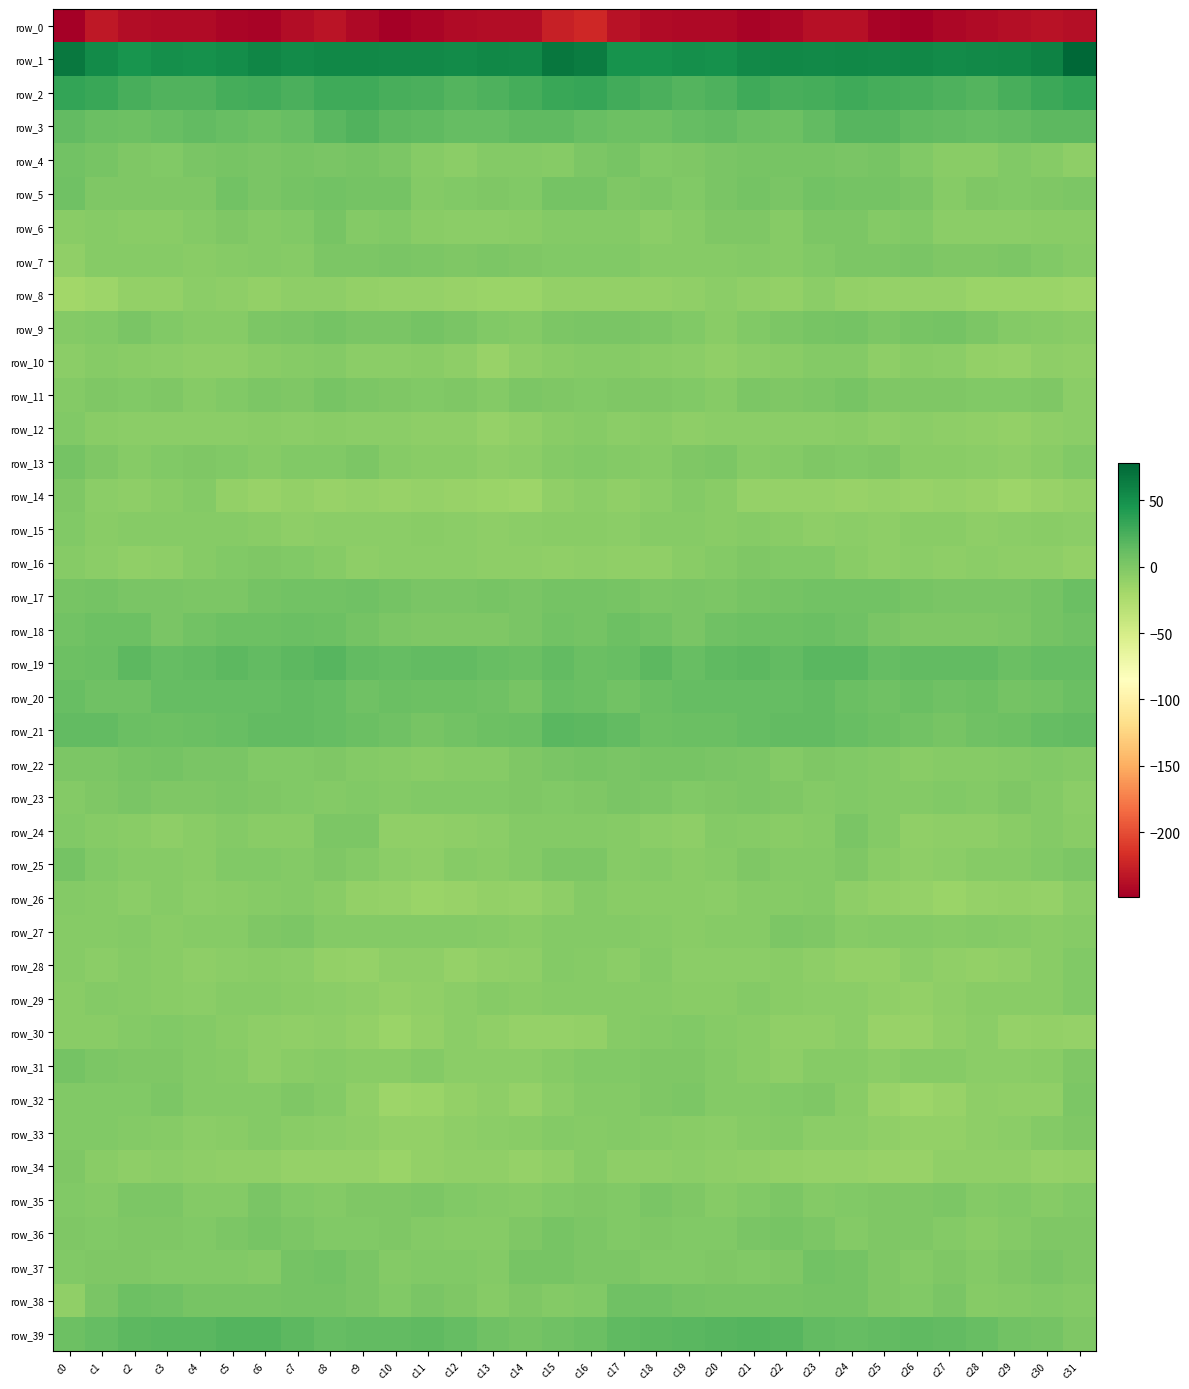

Reading left to right, list all the values displayed in this chart.

row_0: -248.9	-231.3	-239.4	-241.2	-241.2	-244.0	-245.5	-239.1	-234.5	-242.0	-248.8	-244.3	-241.1	-238.8	-239.2	-226.6	-221.2	-236.0	-240.3	-241.4	-241.6	-245.8	-243.4	-236.4	-236.2	-245.8	-247.8	-242.9	-240.3	-238.5	-234.9	-237.7
row_1: 65.9	53.5	47.2	50.7	49.6	52.7	56.9	54.0	55.4	56.1	54.6	54.7	53.8	56.0	54.1	67.0	63.3	47.8	48.8	50.5	49.7	55.3	55.7	54.2	56.1	54.9	55.4	53.6	54.8	55.7	59.8	78.3
row_2: 34.7	31.4	25.8	21.0	21.4	26.4	28.3	24.4	29.0	29.0	24.9	24.4	20.6	22.9	26.7	31.1	32.6	27.8	24.3	20.4	22.7	28.8	25.6	26.2	29.7	26.9	24.9	23.1	20.8	24.7	29.8	33.7
row_3: 14.3	10.4	8.4	11.2	14.2	10.6	8.8	10.7	17.1	21.0	16.4	14.7	12.7	12.4	14.6	15.5	11.7	8.2	9.2	13.0	13.2	9.8	8.2	13.4	19.3	19.5	15.2	14.2	12.5	13.2	16.1	16.6
row_4: 5.9	4.1	0.3	-1.7	1.8	3.2	2.9	3.5	2.0	3.3	0.5	-4.4	-6.3	-3.0	-2.6	-4.5	1.0	3.1	-1.3	-0.0	2.5	3.0	3.0	3.4	2.0	3.0	-1.4	-5.9	-5.3	-2.0	-3.6	-7.7
row_5: 7.0	0.2	0.2	-0.3	0.1	5.8	2.3	4.3	5.8	4.4	4.3	-2.6	-1.5	-0.4	-2.0	5.1	4.8	0.1	0.9	-1.0	2.4	5.2	2.1	5.7	4.9	4.7	1.9	-3.5	0.3	-1.8	-0.8	0.4
row_6: -5.1	-4.7	-6.0	-4.8	-2.4	0.1	-3.0	-1.7	3.1	-2.4	-1.7	-5.2	-6.7	-6.5	-5.5	-3.3	-2.3	-3.3	-6.1	-4.1	-0.9	-0.9	-3.5	0.8	1.4	-3.0	-2.2	-6.3	-6.5	-6.1	-5.5	-5.0
row_7: -8.9	-4.4	-3.6	-4.4	-5.1	-3.7	-3.5	-4.1	0.6	0.9	2.3	0.6	-0.5	0.4	-0.4	-2.2	-1.5	-1.3	-4.6	-4.6	-4.6	-3.2	-4.7	-2.1	1.1	0.8	2.6	-0.3	-0.2	0.5	-1.8	-4.6
row_8: -17.7	-15.5	-10.3	-10.8	-6.7	-8.4	-10.5	-7.6	-8.4	-10.7	-11.7	-12.0	-13.5	-15.0	-14.0	-10.2	-10.8	-11.1	-10.9	-8.8	-6.8	-9.8	-10.0	-6.4	-9.9	-11.4	-11.8	-12.2	-14.1	-15.0	-14.4	-15.5
row_9: -3.1	-1.3	1.7	-1.5	-3.9	-3.5	0.6	1.8	5.0	2.9	1.7	5.3	2.7	-2.1	-3.3	1.0	2.1	1.8	0.8	-2.1	-4.9	-1.9	1.2	3.2	5.0	0.8	3.8	4.9	1.2	-3.4	-4.3	-5.8
row_10: -6.8	-4.4	-5.3	-6.1	-8.6	-7.6	-5.7	-4.2	-2.9	-6.2	-6.9	-6.0	-8.4	-12.5	-8.6	-5.4	-4.1	-3.6	-5.6	-6.6	-9.1	-6.7	-5.4	-3.4	-3.5	-7.7	-5.8	-6.6	-10.4	-11.9	-8.5	-9.1
row_11: -2.4	-0.8	-1.2	-0.8	-4.2	-1.4	1.0	-0.6	3.1	0.9	-0.0	-1.3	-0.0	-3.4	0.8	-0.9	-2.0	-0.8	-0.7	-2.1	-3.9	0.4	-0.1	0.5	3.4	-0.4	-0.4	-0.7	-1.7	-2.2	-0.0	-6.4
row_12: -1.1	-5.6	-6.1	-6.7	-7.3	-6.3	-6.0	-6.4	-6.0	-6.8	-6.4	-7.9	-8.1	-11.7	-8.9	-5.6	-4.7	-6.9	-5.5	-7.5	-6.4	-6.3	-6.2	-6.4	-5.7	-7.4	-6.5	-8.2	-9.6	-11.1	-7.8	-6.4
row_13: 5.3	-0.7	-3.8	-2.0	0.2	-1.6	-3.8	-1.1	-1.7	0.4	-3.6	-6.0	-5.4	-7.9	-7.1	-2.3	-1.7	-3.1	-3.6	-0.8	0.6	-3.6	-2.6	-0.8	-1.5	-0.0	-5.6	-5.5	-6.4	-8.1	-5.1	-2.1
row_14: -0.3	-7.0	-7.4	-4.9	-3.3	-10.1	-12.5	-10.8	-13.3	-12.1	-12.9	-12.3	-12.6	-14.6	-15.6	-9.1	-6.5	-9.2	-6.6	-3.2	-5.3	-12.2	-11.5	-11.5	-13.5	-12.1	-12.9	-12.2	-13.5	-15.3	-13.6	-10.0
row_15: -1.0	-4.9	-4.5	-4.6	-4.6	-4.5	-4.8	-7.7	-6.5	-7.2	-6.4	-5.5	-6.6	-7.6	-6.3	-4.8	-5.3	-6.4	-4.3	-4.1	-4.8	-4.7	-5.6	-7.8	-6.2	-7.9	-5.4	-5.9	-7.3	-7.0	-5.2	-6.7
row_16: -4.7	-6.2	-9.6	-7.5	-4.1	-1.5	-0.4	-1.7	-3.7	-8.2	-6.5	-7.1	-6.8	-7.8	-8.0	-9.4	-7.3	-8.6	-9.1	-6.0	-3.4	-0.3	-1.2	-1.9	-5.5	-8.5	-6.2	-7.3	-7.1	-7.9	-7.5	-10.1
row_17: 3.0	5.1	1.8	1.7	1.4	1.6	5.1	5.9	5.7	7.0	5.1	1.9	2.4	3.0	2.2	5.2	5.1	3.8	1.0	2.0	0.8	3.6	5.0	6.2	6.1	6.6	3.5	2.0	2.7	2.7	4.6	9.9
row_18: 5.8	8.4	8.7	2.4	5.8	8.2	9.0	9.5	8.6	4.5	0.6	-0.1	0.0	0.2	2.6	5.8	5.4	8.9	6.5	2.3	7.4	8.4	9.1	9.6	7.4	2.0	0.3	0.1	0.1	0.8	5.5	7.9
row_19: 9.3	10.0	15.7	12.1	13.3	15.9	13.9	15.8	19.0	14.3	13.0	13.1	14.1	11.5	9.3	13.8	9.9	11.5	15.8	11.4	14.5	15.8	13.2	17.9	17.9	12.4	13.4	13.4	14.1	9.6	12.0	13.0
row_20: 10.7	6.8	7.9	12.2	12.9	12.4	12.7	13.8	12.3	7.9	9.9	8.9	8.1	6.8	3.5	11.8	10.4	6.1	9.7	13.0	12.2	12.8	12.3	14.4	10.1	8.0	10.2	7.9	8.3	4.7	6.2	10.0
row_21: 13.6	13.6	9.9	8.6	10.5	11.2	13.6	14.2	12.2	9.9	7.8	4.1	5.7	8.9	10.5	17.0	16.9	13.3	8.3	9.7	10.4	11.9	14.1	13.7	11.1	8.9	6.5	3.5	7.5	9.1	12.0	13.4
row_22: 0.4	0.8	3.1	4.3	2.9	2.3	-1.3	-1.7	-0.4	-2.9	-4.3	-5.2	-4.3	-3.9	-0.4	2.6	3.9	2.4	3.9	3.9	2.6	1.2	-2.8	-0.4	-1.6	-3.2	-5.2	-4.6	-4.3	-2.6	-1.0	-2.7
row_23: -3.0	0.1	1.9	0.0	-0.6	0.8	-0.0	-1.8	-2.2	-1.8	-3.1	-1.1	-2.1	-1.3	0.2	-2.0	-0.0	2.1	1.5	-1.1	0.2	0.6	-0.8	-2.2	-1.8	-2.8	-2.2	-0.9	-2.4	-0.1	-2.2	-6.3
row_24: -1.9	-3.6	-5.7	-8.2	-5.3	-2.9	-5.5	-5.0	0.8	1.0	-8.9	-8.6	-7.7	-6.6	-2.5	-2.3	-3.2	-3.6	-7.1	-8.2	-3.5	-4.0	-5.4	-3.5	2.6	-3.1	-9.7	-7.7	-8.1	-4.8	-3.1	-4.9
row_25: 5.0	-1.9	-3.9	-3.8	-5.5	-1.3	-1.5	-2.8	-0.5	-2.6	-7.2	-7.3	-4.2	-5.0	-2.9	1.6	0.6	-3.7	-3.4	-4.9	-4.1	-0.6	-2.3	-2.3	0.1	-5.2	-7.5	-6.3	-4.2	-4.5	-1.9	0.5
row_26: -2.3	-4.3	-6.9	-4.4	-6.9	-5.0	-4.1	-2.9	-5.9	-10.2	-11.6	-14.0	-12.6	-11.1	-12.3	-7.8	-2.6	-5.5	-5.8	-5.2	-6.7	-4.4	-3.7	-3.3	-7.7	-10.9	-12.3	-14.3	-11.7	-10.9	-12.1	-7.2
row_27: -4.1	-3.9	-3.1	-5.7	-4.5	-4.5	-0.1	0.7	-3.3	-3.4	-2.4	-3.2	-3.1	-3.7	-5.8	-2.6	-2.4	-3.1	-4.0	-5.8	-4.1	-3.9	1.1	-0.9	-3.7	-3.0	-2.4	-3.5	-3.0	-4.5	-5.0	-4.6
row_28: -4.5	-6.8	-3.9	-5.4	-7.4	-7.1	-5.2	-6.9	-9.9	-11.2	-7.4	-7.7	-11.2	-9.8	-7.5	-2.3	-4.3	-6.8	-3.4	-6.8	-7.3	-6.4	-5.6	-8.2	-10.8	-10.4	-6.1	-9.7	-10.7	-9.2	-5.7	-1.9
row_29: -5.1	-3.4	-3.5	-4.9	-6.0	-3.6	-3.9	-5.8	-7.0	-7.5	-10.7	-9.3	-6.7	-4.4	-5.9	-3.6	-3.7	-3.6	-3.6	-5.9	-5.2	-3.0	-5.0	-6.4	-6.9	-9.3	-10.4	-8.5	-5.3	-4.9	-5.2	-1.7
row_30: -5.8	-4.9	-2.7	-1.1	-3.0	-5.4	-7.7	-9.7	-7.5	-10.1	-14.6	-11.0	-6.9	-9.8	-11.8	-11.5	-10.0	-4.4	-2.3	-1.5	-4.1	-6.0	-8.9	-9.3	-7.0	-13.6	-13.3	-9.1	-6.9	-11.6	-10.7	-11.4
row_31: 4.3	0.5	-0.9	0.3	-2.5	-4.2	-7.5	-5.4	-4.0	-5.0	-5.4	-3.4	-6.3	-6.5	-7.3	-3.5	-1.6	-1.5	-0.4	-0.4	-3.4	-5.2	-7.5	-4.2	-4.0	-6.4	-3.8	-4.6	-6.4	-7.1	-5.5	-0.5
row_32: -1.5	-1.3	-0.9	1.0	-2.2	-3.2	-2.5	-0.5	-2.9	-9.5	-15.2	-14.1	-9.9	-8.5	-12.1	-6.1	-3.5	-2.2	0.1	0.4	-3.4	-2.7	-1.8	-0.9	-5.0	-12.4	-15.2	-13.0	-8.4	-9.7	-9.8	0.8
row_33: -1.7	-1.4	-3.1	-4.6	-6.1	-5.1	-2.9	-5.3	-6.6	-7.4	-10.8	-10.5	-8.2	-6.8	-5.2	-2.7	-3.7	-2.7	-3.7	-5.1	-6.1	-4.3	-3.2	-6.4	-6.7	-8.8	-11.0	-10.1	-7.5	-6.2	-2.8	-0.4
row_34: -0.1	-5.2	-8.4	-6.8	-7.5	-9.4	-9.5	-11.5	-11.8	-12.3	-14.2	-10.6	-8.9	-9.6	-11.5	-8.8	-3.5	-7.8	-8.0	-6.8	-8.2	-9.7	-9.9	-12.1	-11.8	-13.4	-13.3	-9.4	-9.6	-9.8	-11.5	-10.3
row_35: -2.0	-2.9	1.2	1.2	-2.9	-3.2	1.7	-1.3	-2.8	0.3	-0.4	0.7	-1.4	-2.6	-3.7	-2.0	-0.8	-1.8	2.5	-0.6	-3.6	-1.2	1.2	-2.6	-1.7	-0.1	-0.2	0.9	-3.4	-2.1	-4.2	-2.2
row_36: 0.3	-1.4	-0.6	-0.9	-2.0	1.1	3.4	1.6	-1.7	-1.5	0.0	-2.4	-4.5	-4.3	-0.6	3.0	1.0	-1.1	-0.3	-1.6	-1.0	2.3	3.1	0.4	-2.5	-0.7	-0.8	-3.1	-5.2	-3.2	0.1	0.2
row_37: -1.4	-0.1	-0.3	-2.0	-1.1	-1.0	-2.6	5.2	6.3	2.1	-2.9	-1.0	-2.0	-2.2	2.9	3.4	1.2	1.5	-1.4	-1.6	-0.6	-2.2	0.1	6.5	5.1	-0.3	-3.0	-0.4	-3.4	-0.3	2.6	0.3
row_38: -9.8	2.0	8.4	6.8	3.2	3.4	3.4	4.9	4.9	2.0	-2.1	1.8	-0.4	-4.5	-0.3	-2.3	-1.9	7.4	7.7	5.5	3.2	3.5	3.5	4.9	4.5	-0.0	-1.6	2.6	-3.6	-3.0	-0.9	-2.9
row_39: 9.2	12.5	15.9	18.2	18.2	20.5	20.2	16.4	12.5	13.9	14.2	14.8	12.8	7.8	5.5	7.3	10.2	14.6	16.8	18.2	19.2	20.8	19.1	14.0	13.1	13.6	15.1	14.0	11.5	5.7	4.7	-0.2